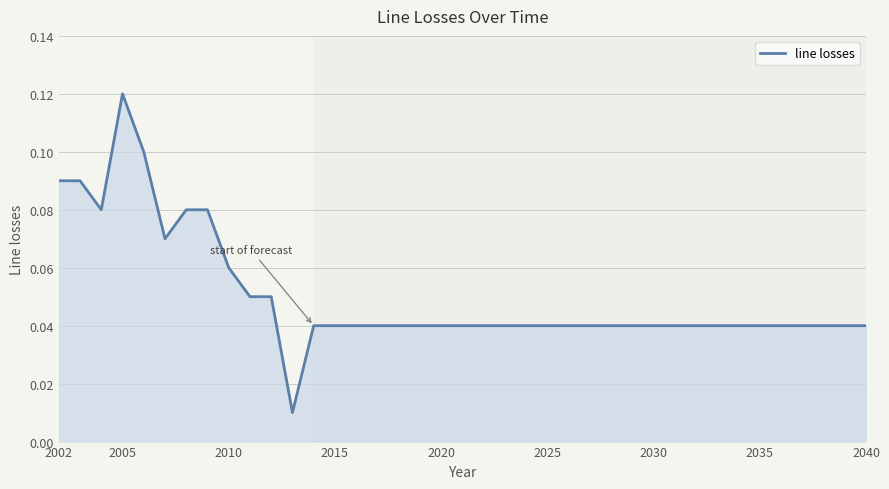

Which category has the highest value across all series?

2005